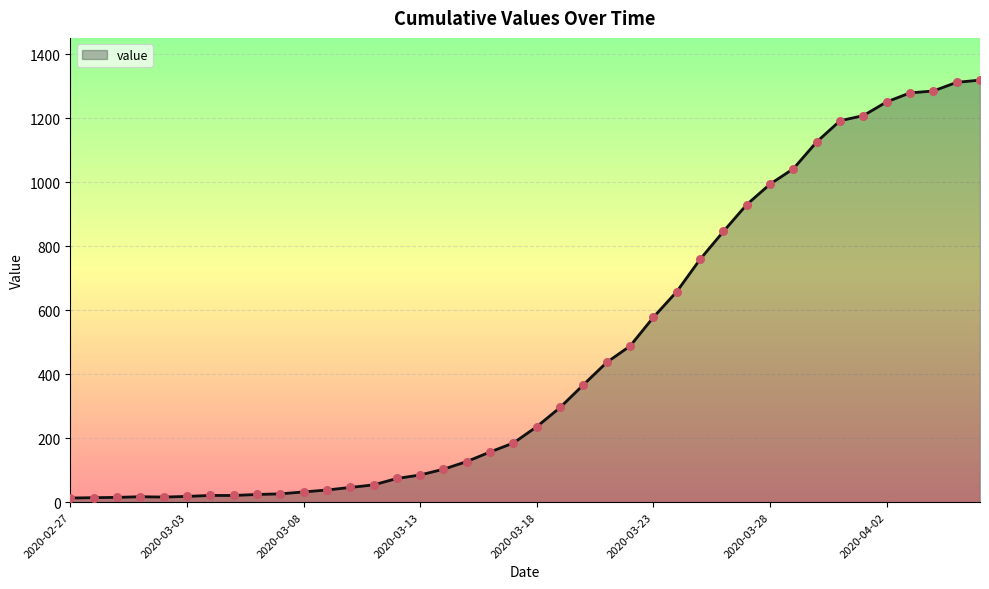

What is the difference between the maximum and minimum values?

1306